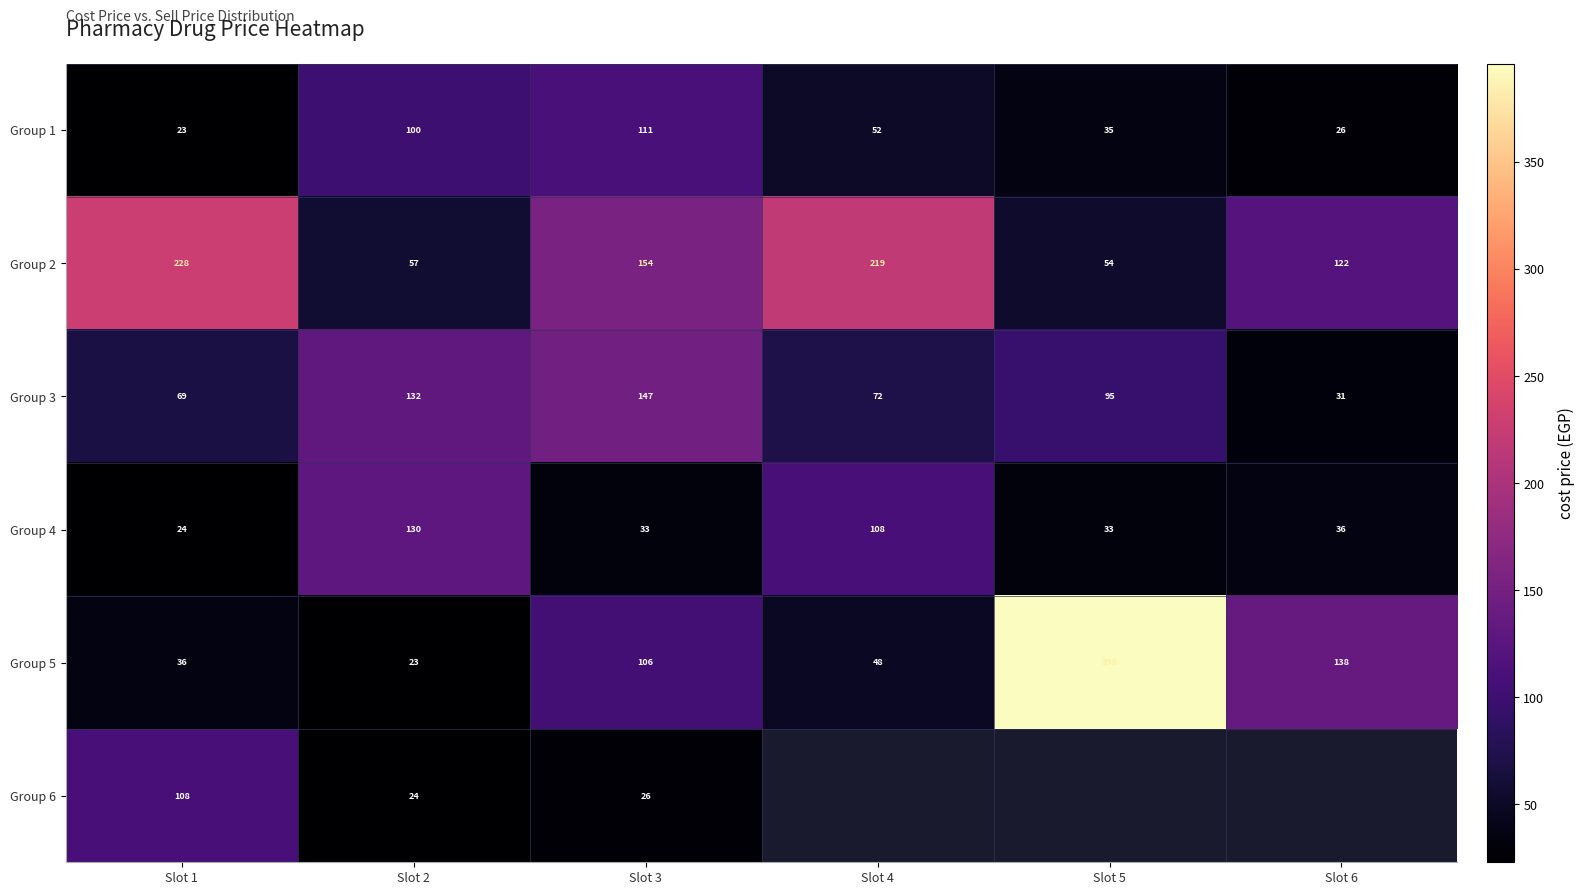

Which category has the highest value in the Group 4 series?

Slot 2